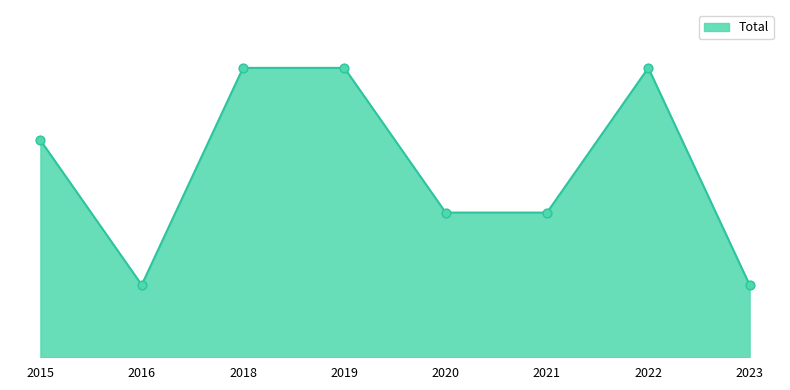

What is the change in value from 2016 to 2018?

+3